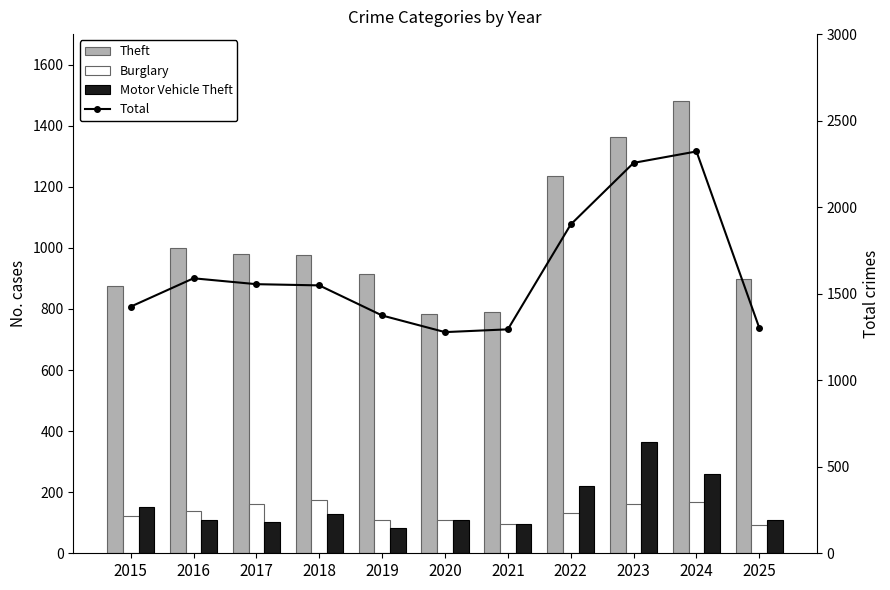

What is the value of the Burglary bar at the 10th from the left?

169